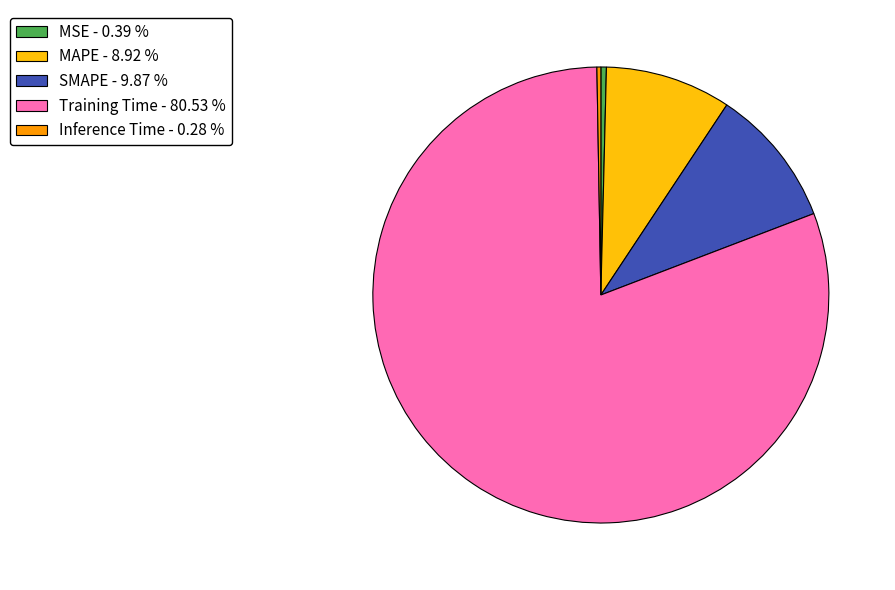

What is the largest slice in the pie chart?

Training Time